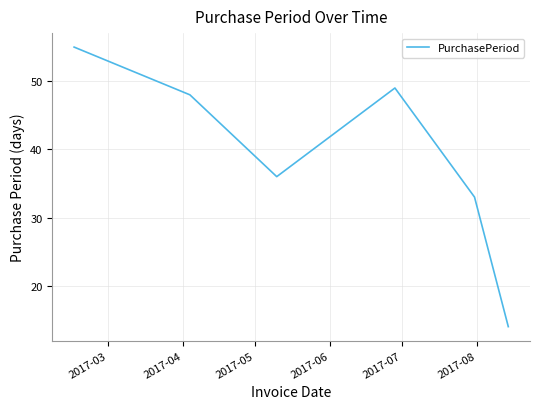

What is the difference between the maximum and second lowest values?

22